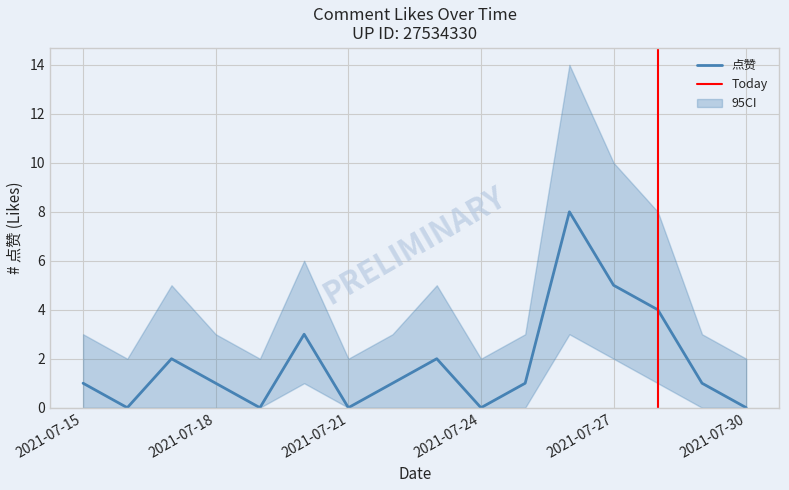

Rank the series by their maximum value, from highest to lowest.

ci_upper, 点赞, ci_lower